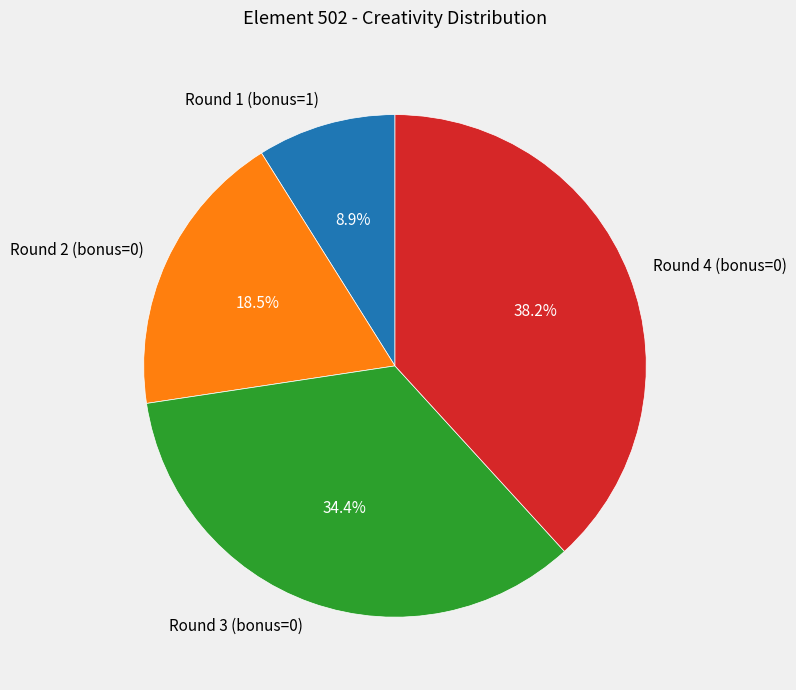

Count the number of slices in the pie.

4